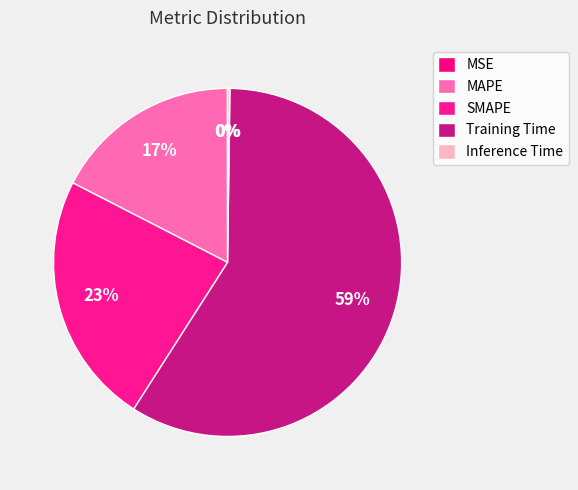

How many slices are in this pie chart?

5